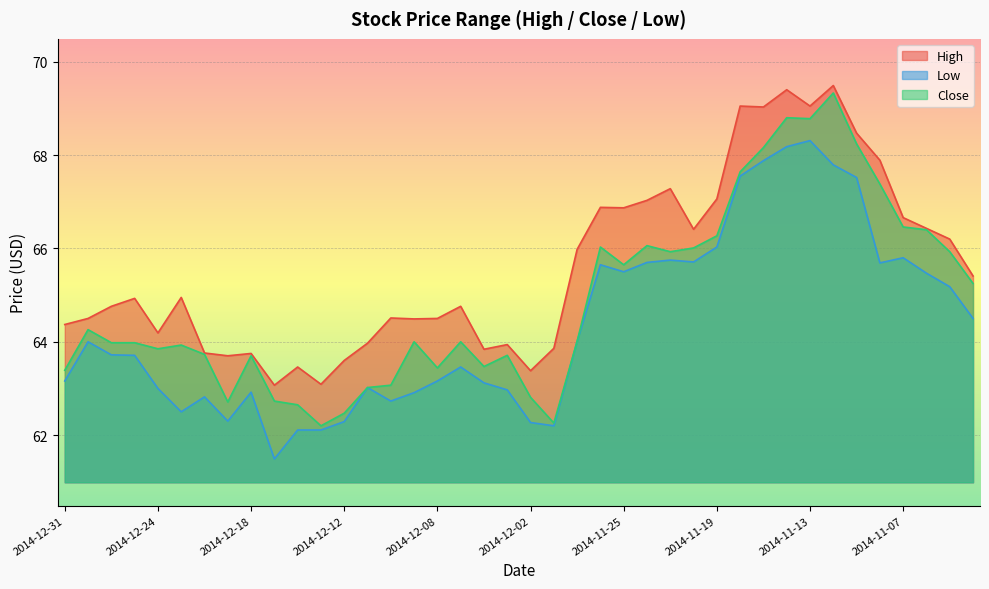

In High, how many points are lower than both neighbors (excluding endpoints)?

11